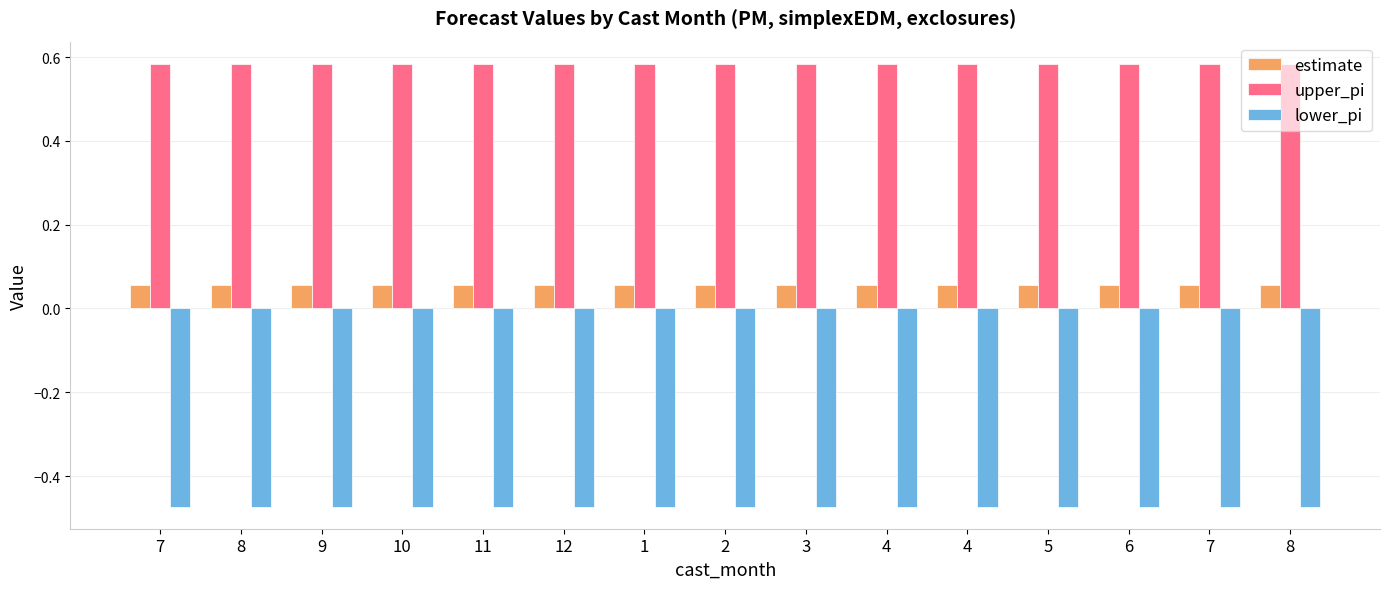

Are the bars horizontal?

No